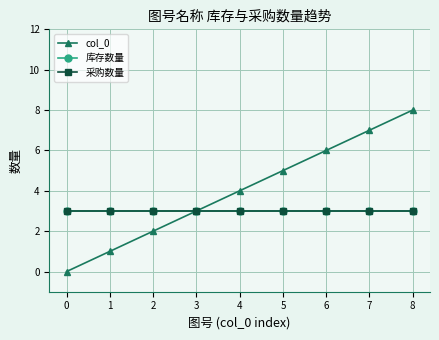

Which series has the largest total across all categories?

col_0